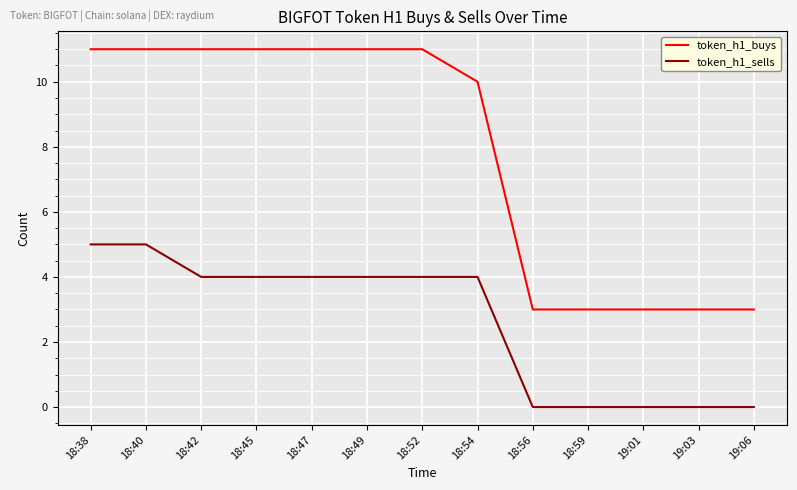

At how many categories does at least one series exceed 5?

8